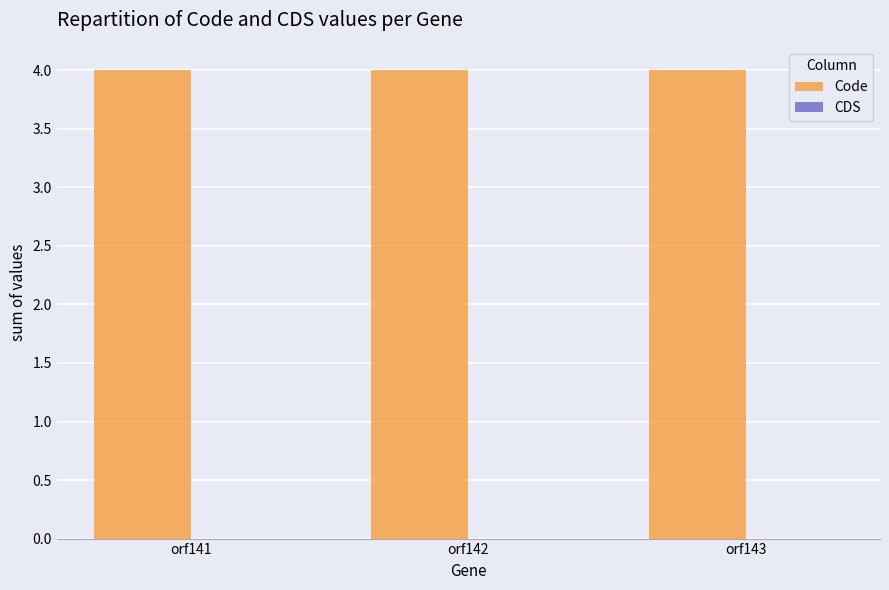

What is the lowest value of the Code series?

4